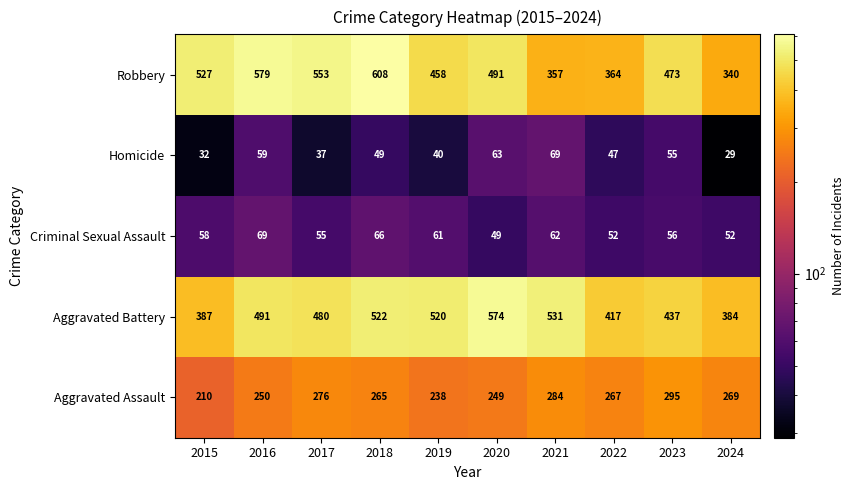

Which series changed the most between 2020 and 2022?

Aggravated Battery